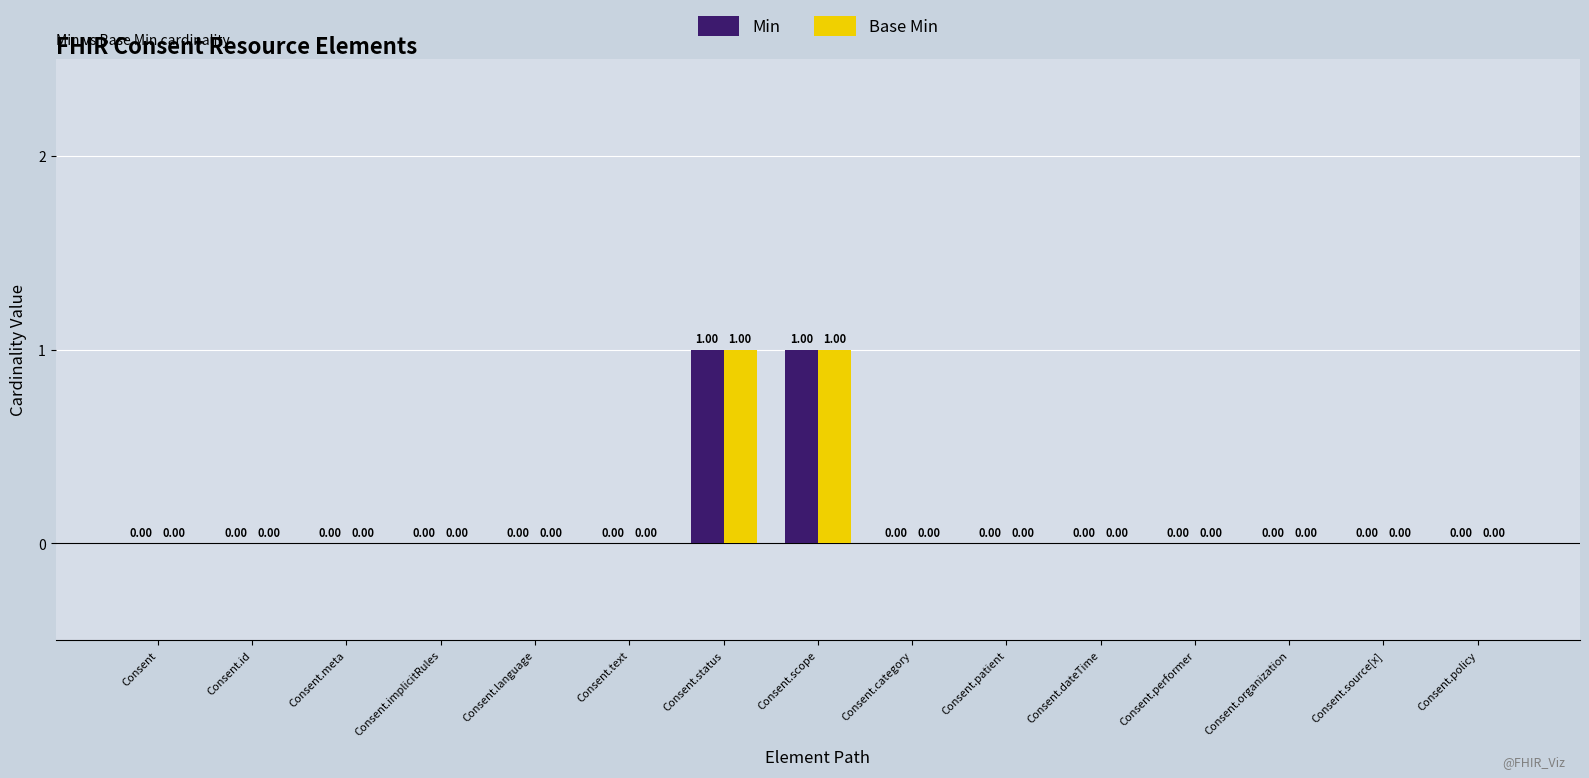

Is the value of Base Min at Consent.status greater than the value of Min at Consent.language?

Yes